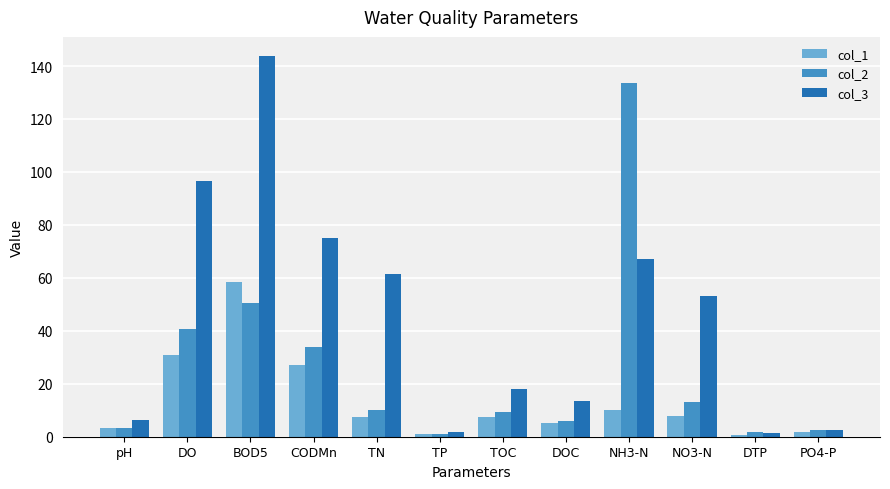

Where is col_3 nearest to the value 72?

CODMn